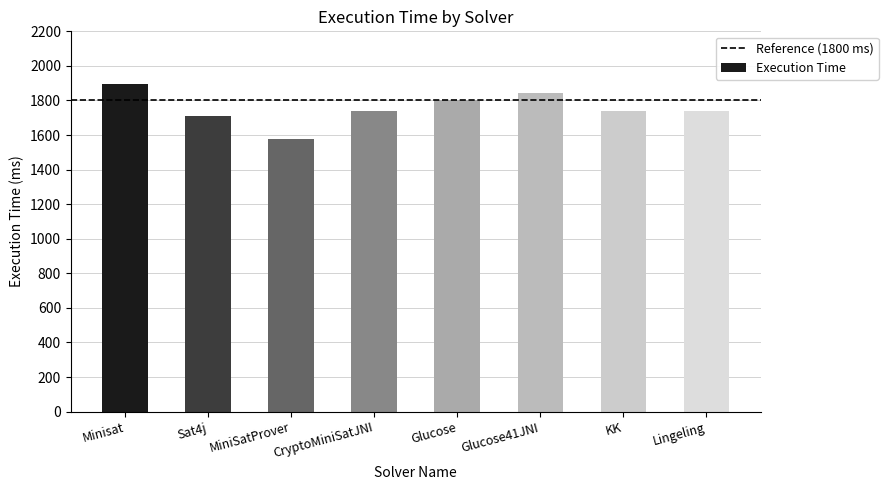

What is the change in value from Minisat to Lingeling?

-156